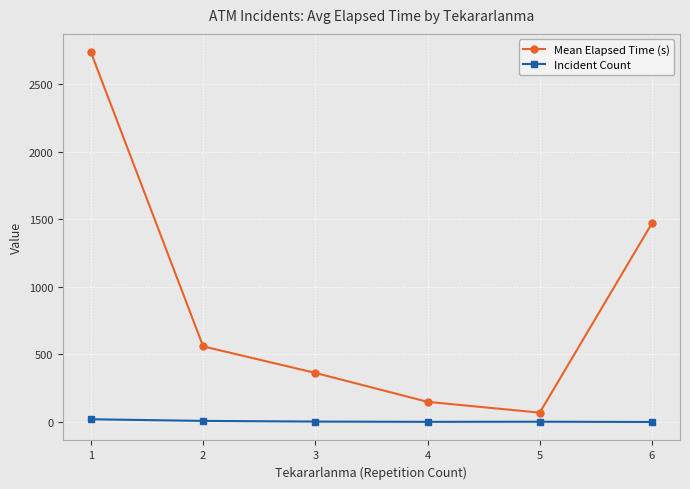

Count the number of data series in this chart.

2